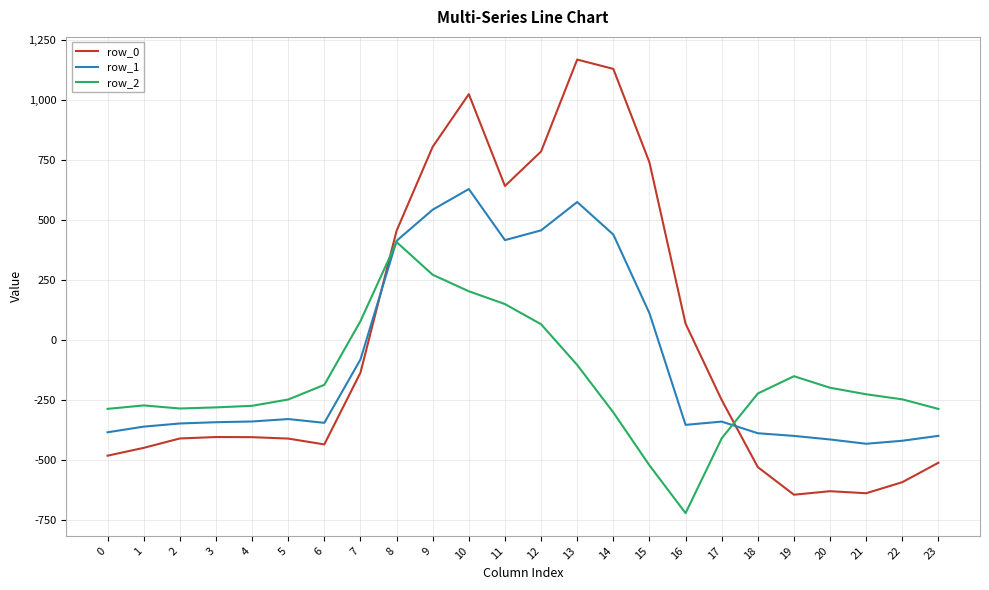

How many values in the row_1 series exceed -340?

11